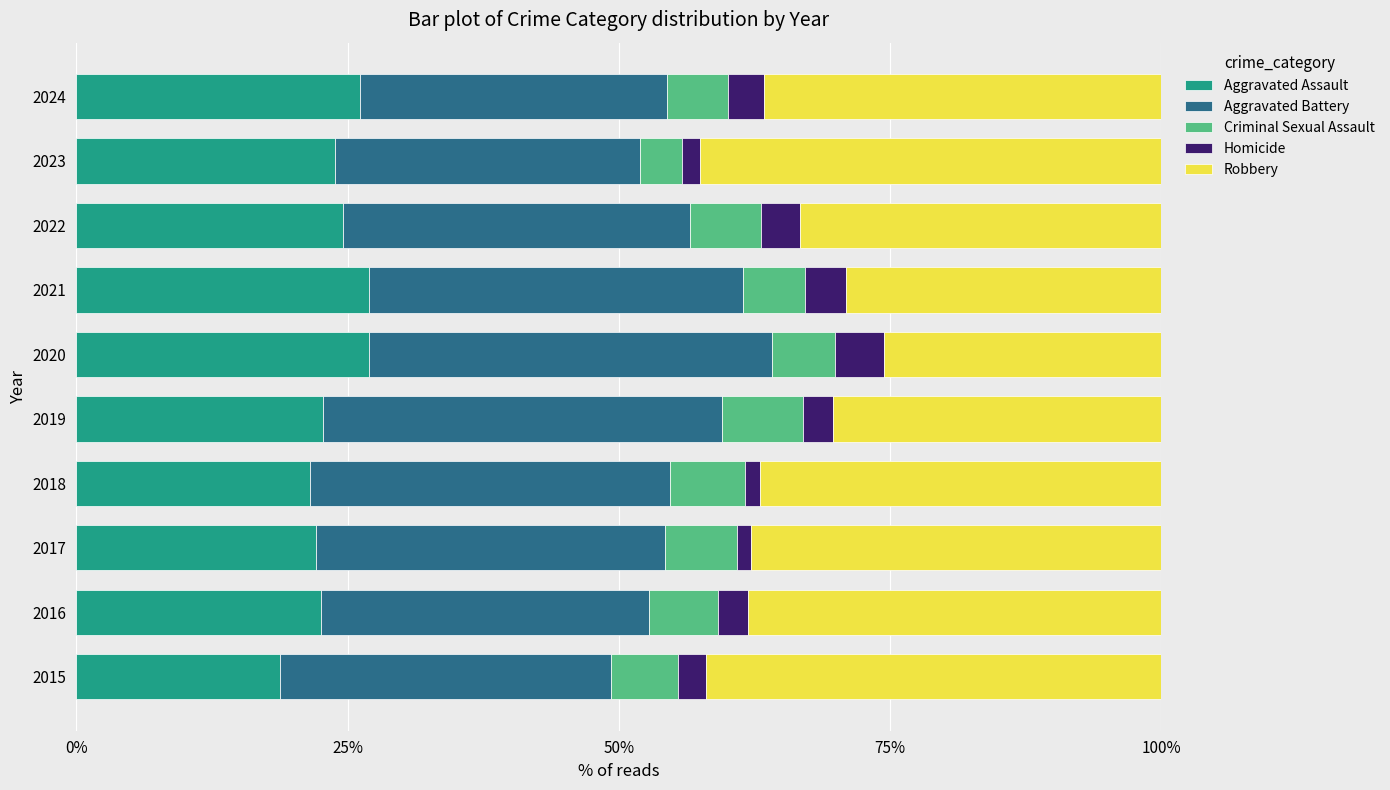

Is it true that Aggravated Assault equals 36.0 at 2024?

False